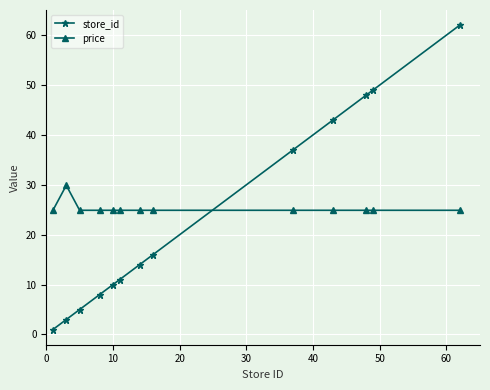

What is the smallest value displayed?

1.0